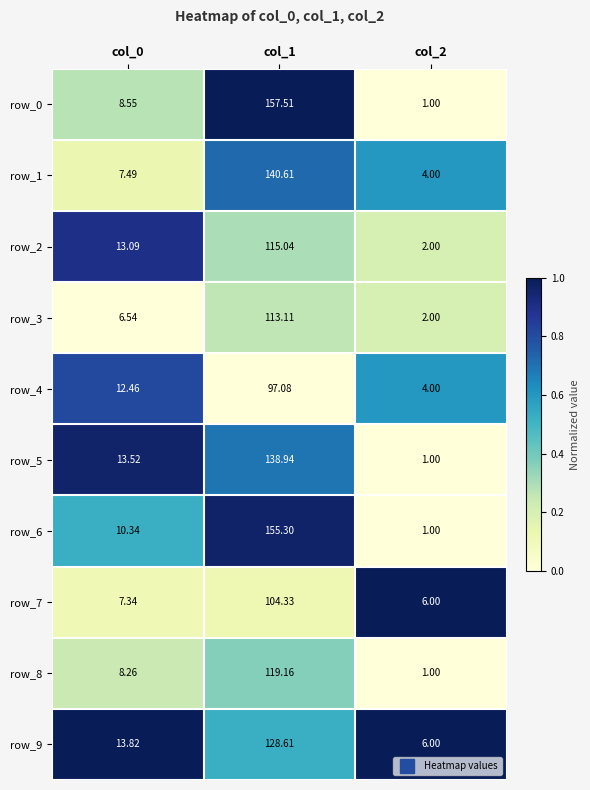

Is the value of row_7 at col_2 greater than the value of row_6 at col_2?

Yes